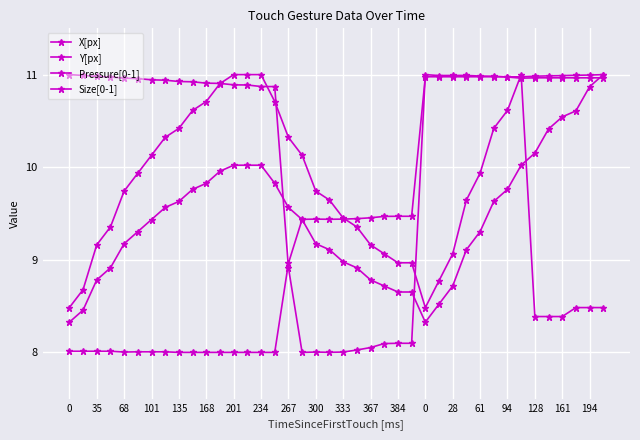

True or false: Size[0-1] has more than 1 interior local peaks.

False